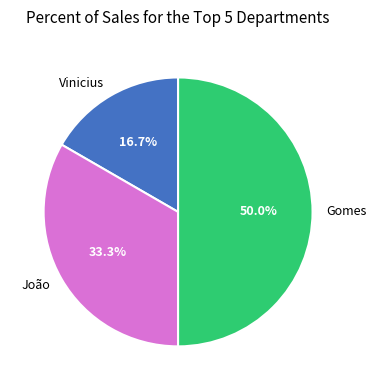

How many segments does this pie chart have?

3